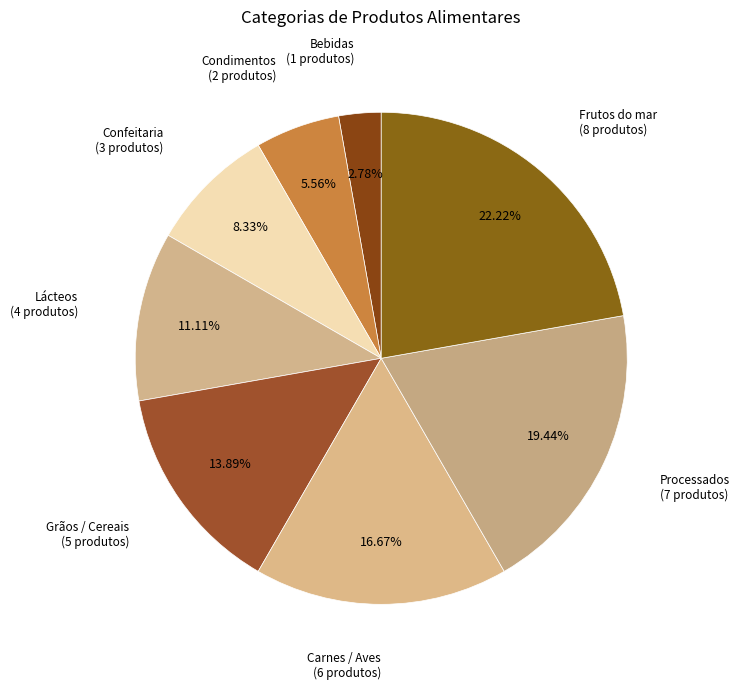

How many segments does this pie chart have?

8